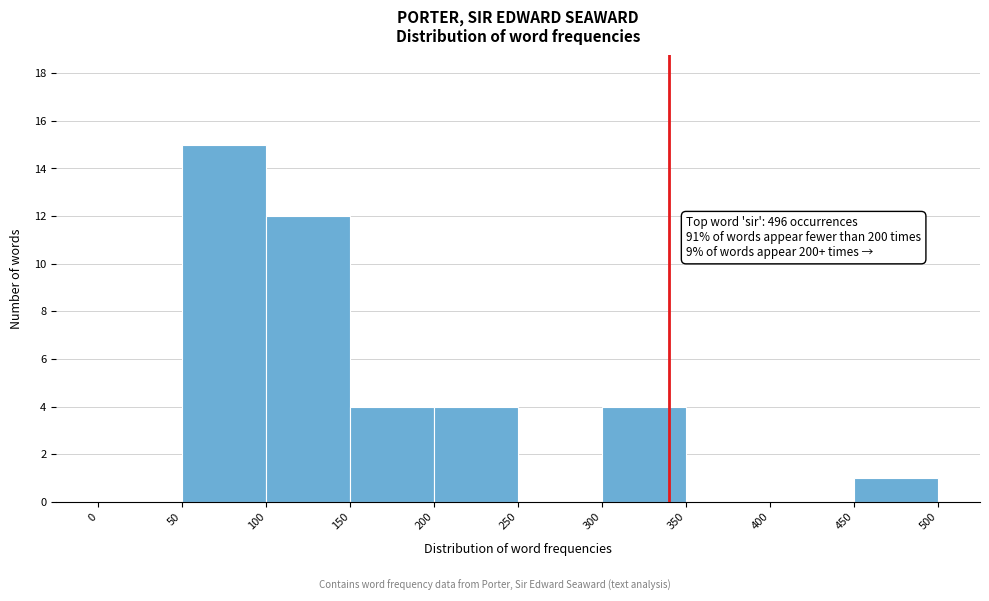

Which range on the x-axis has the tallest bar?

50 to 100